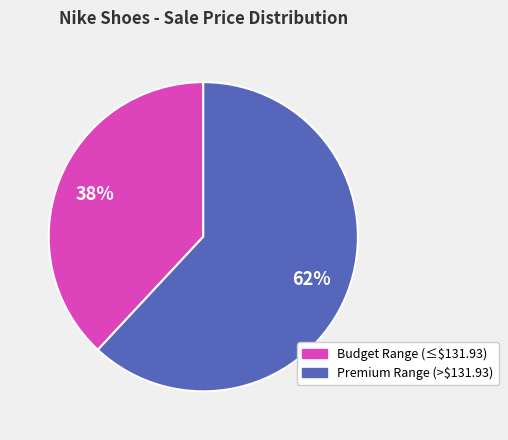

The Premium Range (>$131.93) slice represents 62% of the pie. True or false?

True